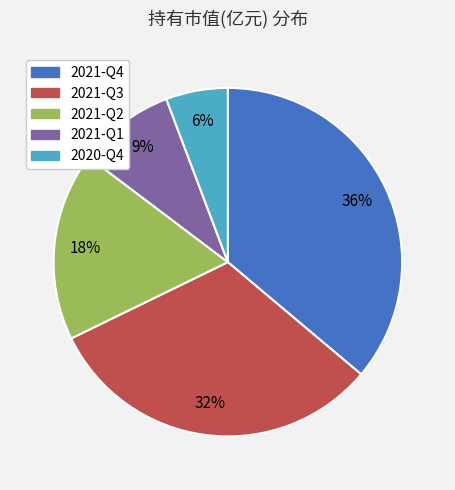

How many slices are in this pie chart?

5